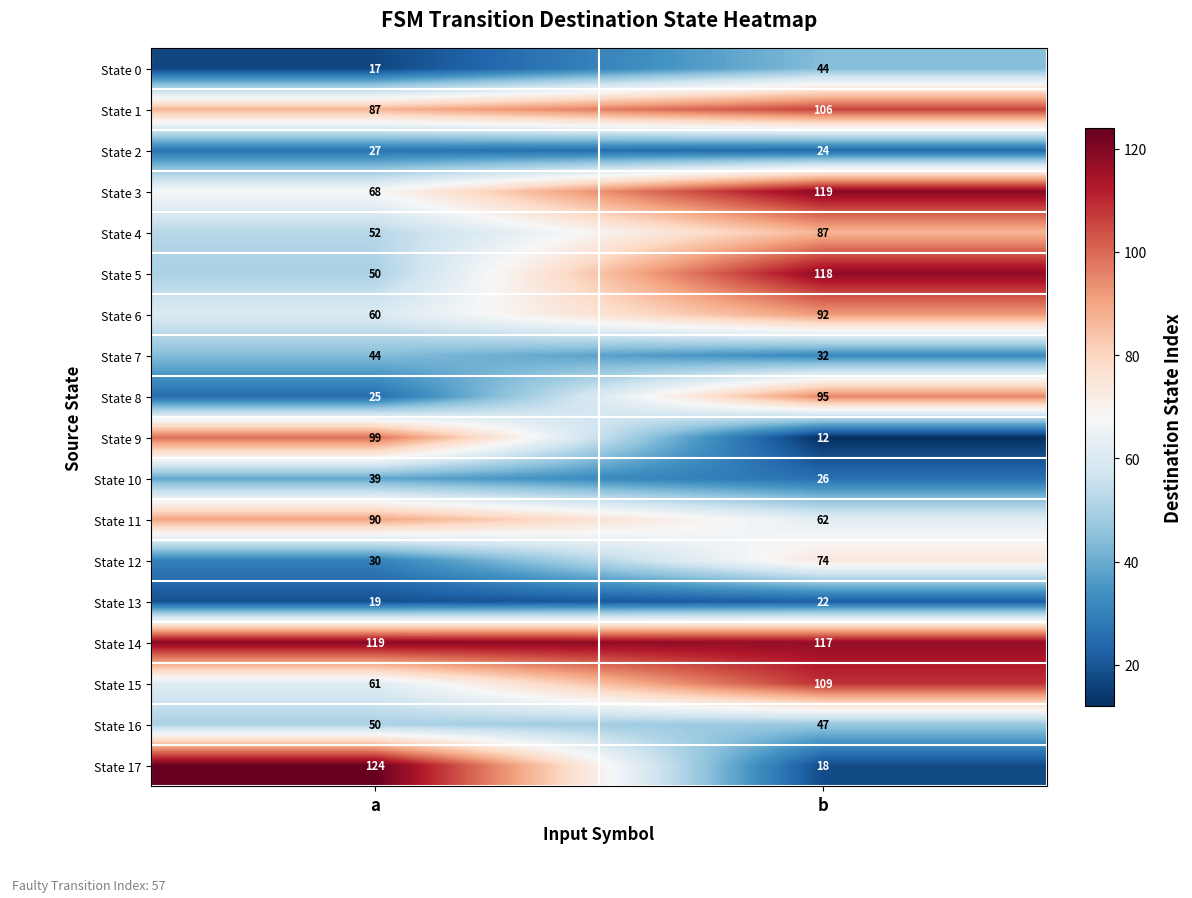

How many series are shown in this chart?

18